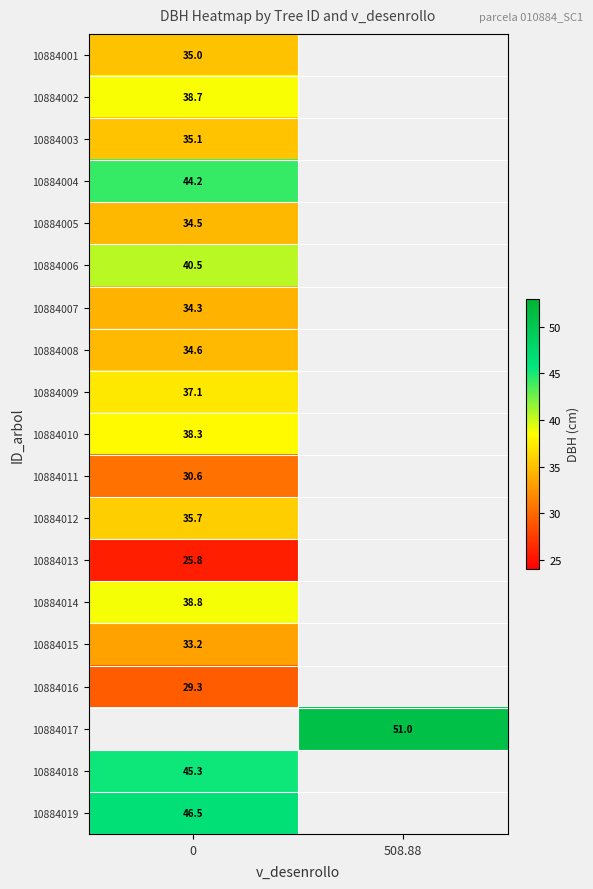

How many data points does each series have?

2